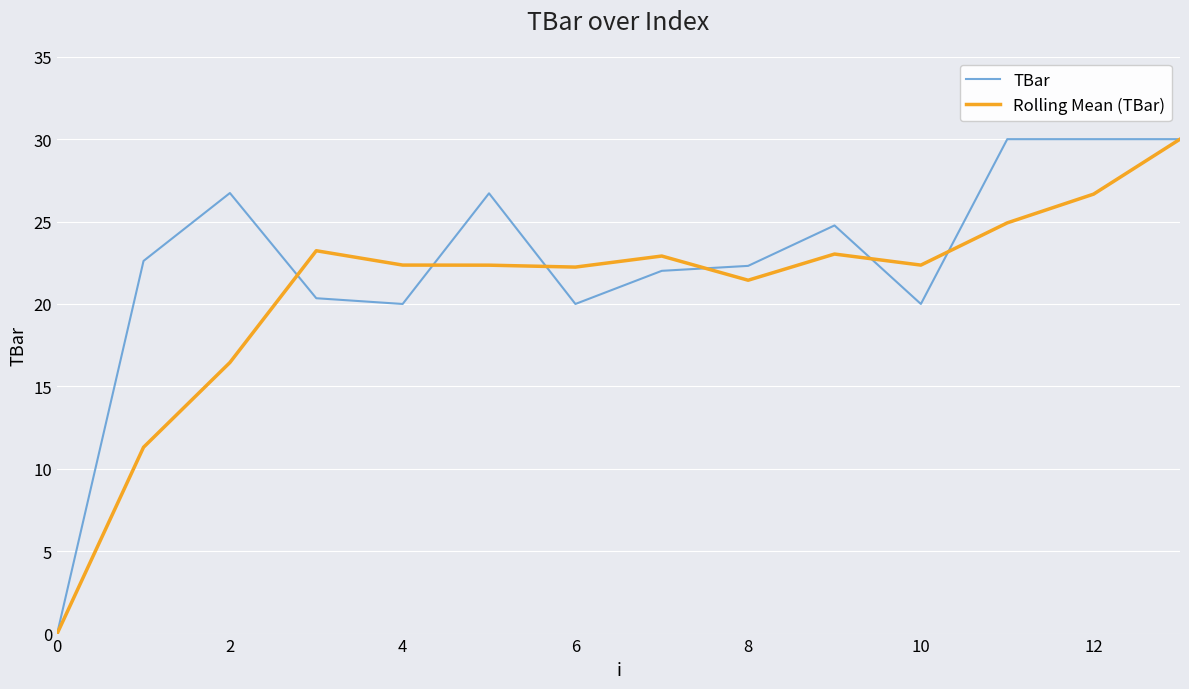

What is the maximum value shown in the chart?

30.0